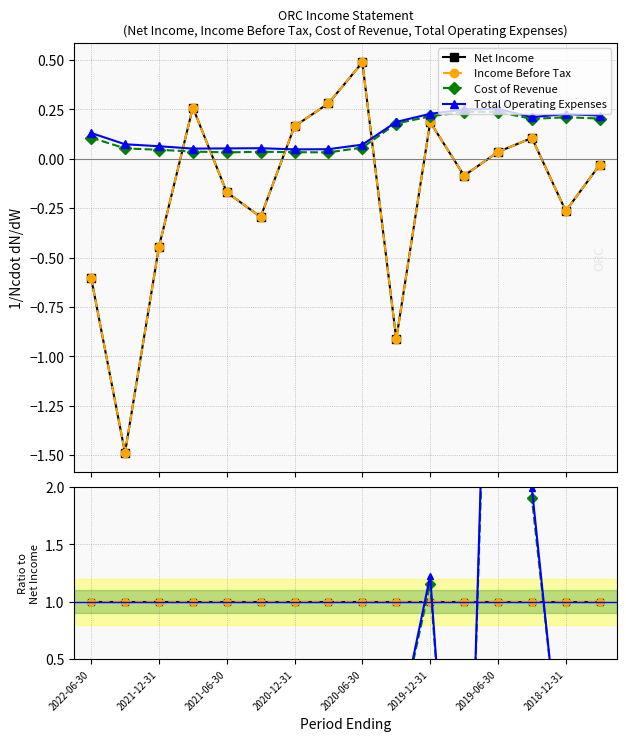

What is the value of the Total Operating Expenses point at the 9th from the left?

0.1